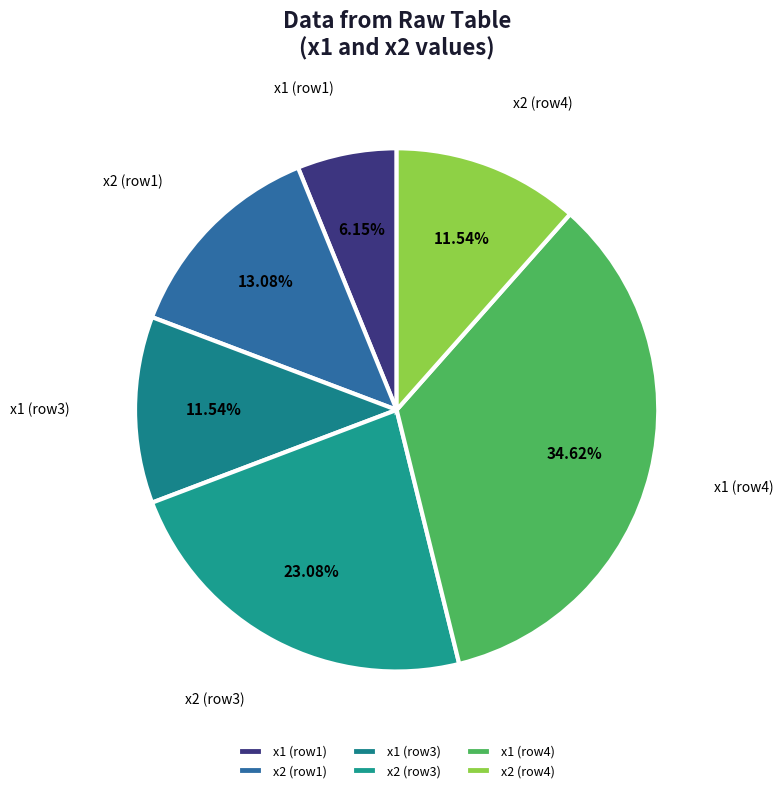

Is the sum of x1 (row4) and x2 (row4) greater than half?

No